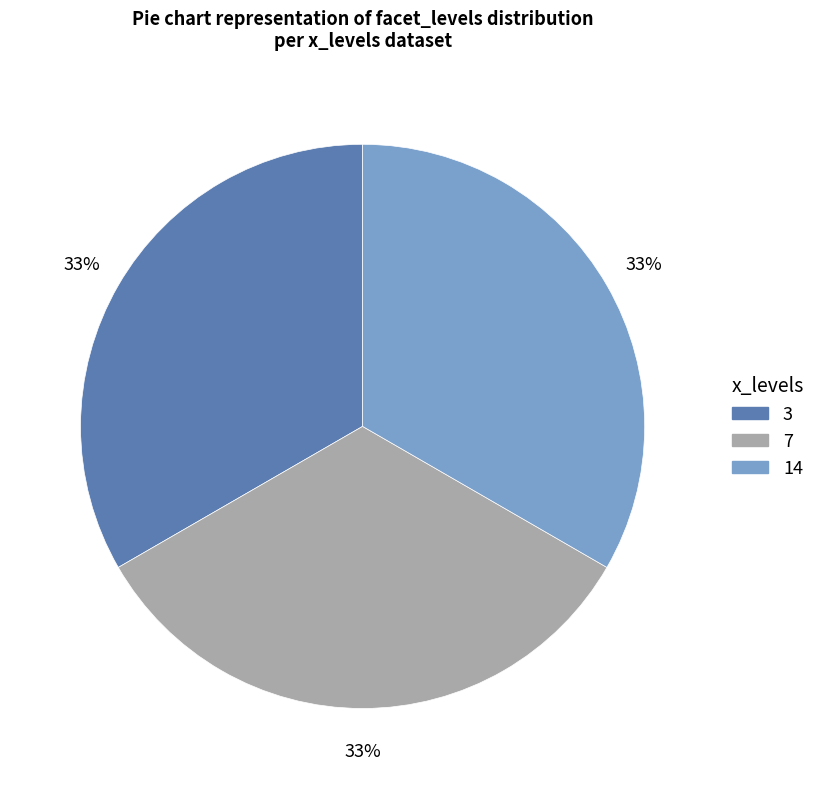

How many segments does this pie chart have?

3